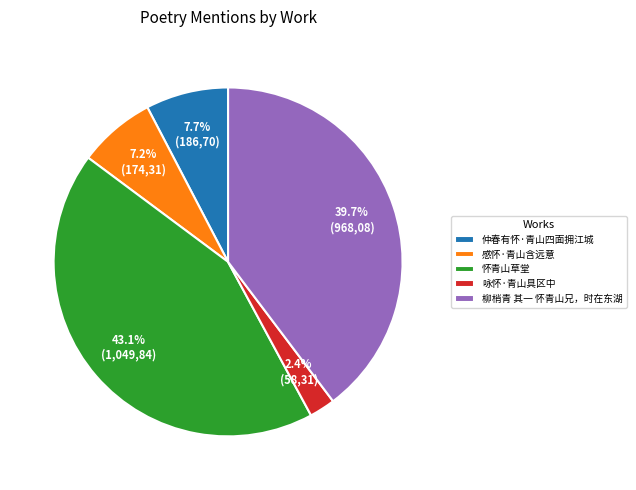

Which slice is the largest?

怀青山草堂